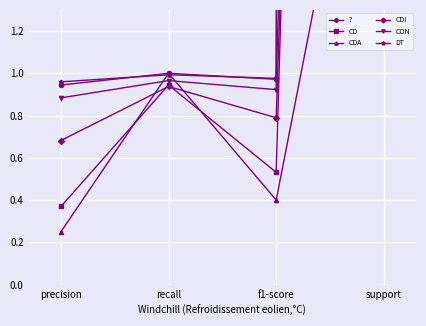

After their last crossing, which series has the higher values: DT or CON?

CON